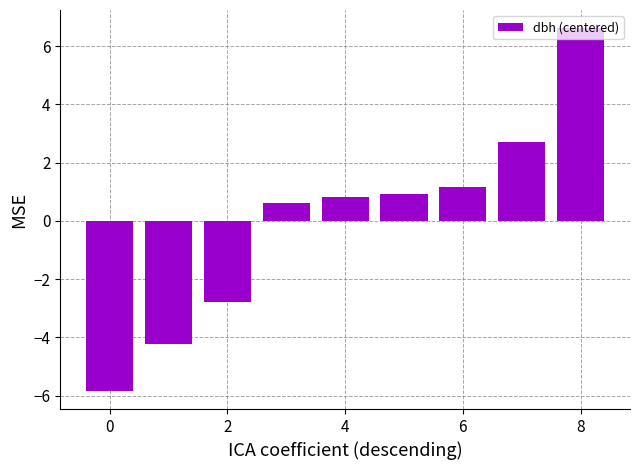

What is the minimum value shown in the chart?

-5.8